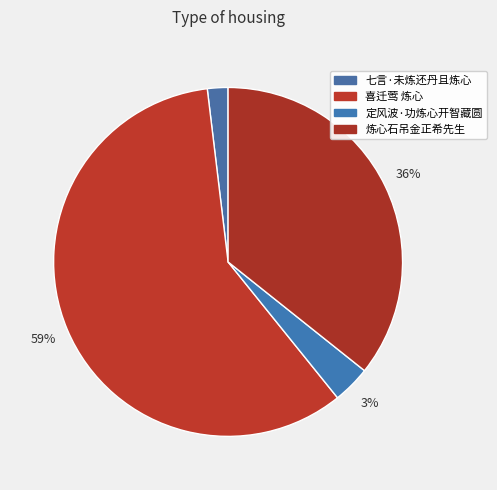

Is there any slice that represents more than half of the pie?

Yes